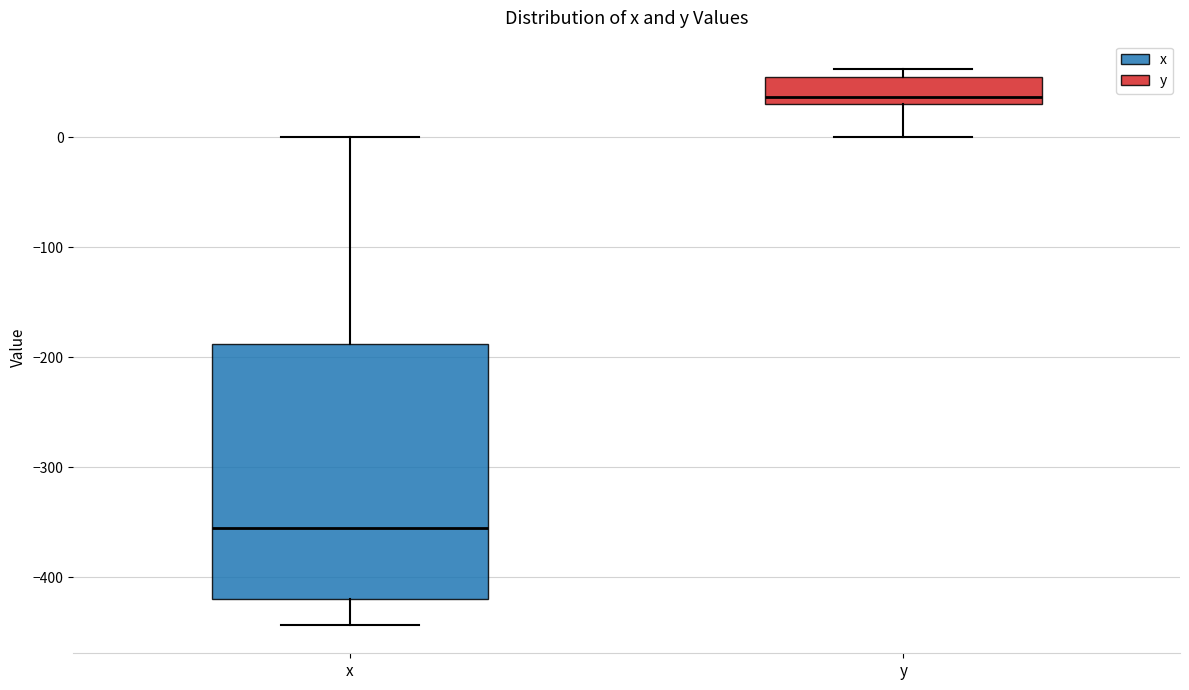

Reading left to right, transcribe this box plot: for each box, give where its median line is, the range the box spans, and where its two whiskers end, as read against the y-axis. The values are not printed on the chart, so give them approximately, as read against the axis.

x: median -350, box -420 to -190, whiskers -440 to 0
y: median 40, box 30 to 50, whiskers 0 to 60